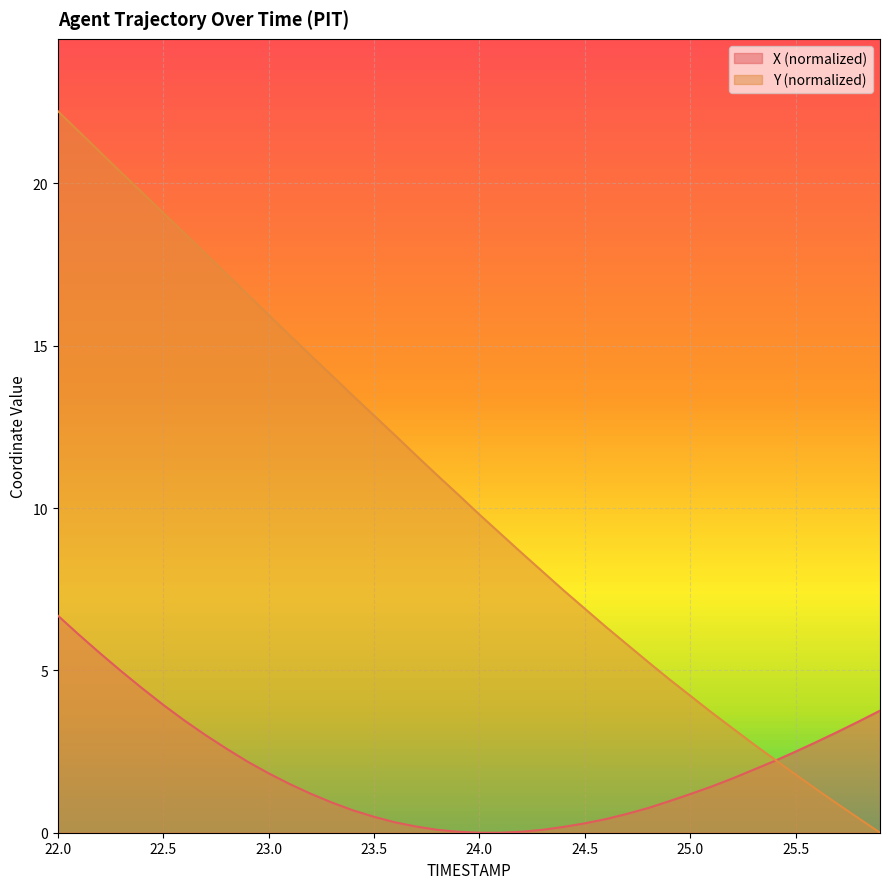

What is the maximum value shown in the chart?

22.2